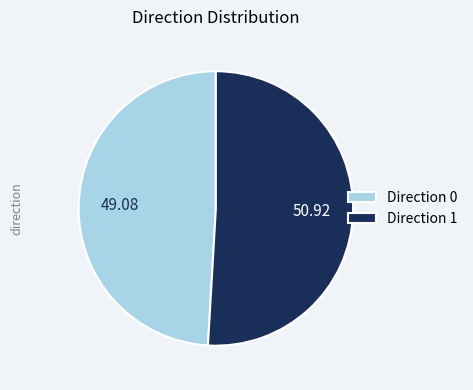

Rank the categories by value from lowest to highest.

Direction 0, Direction 1